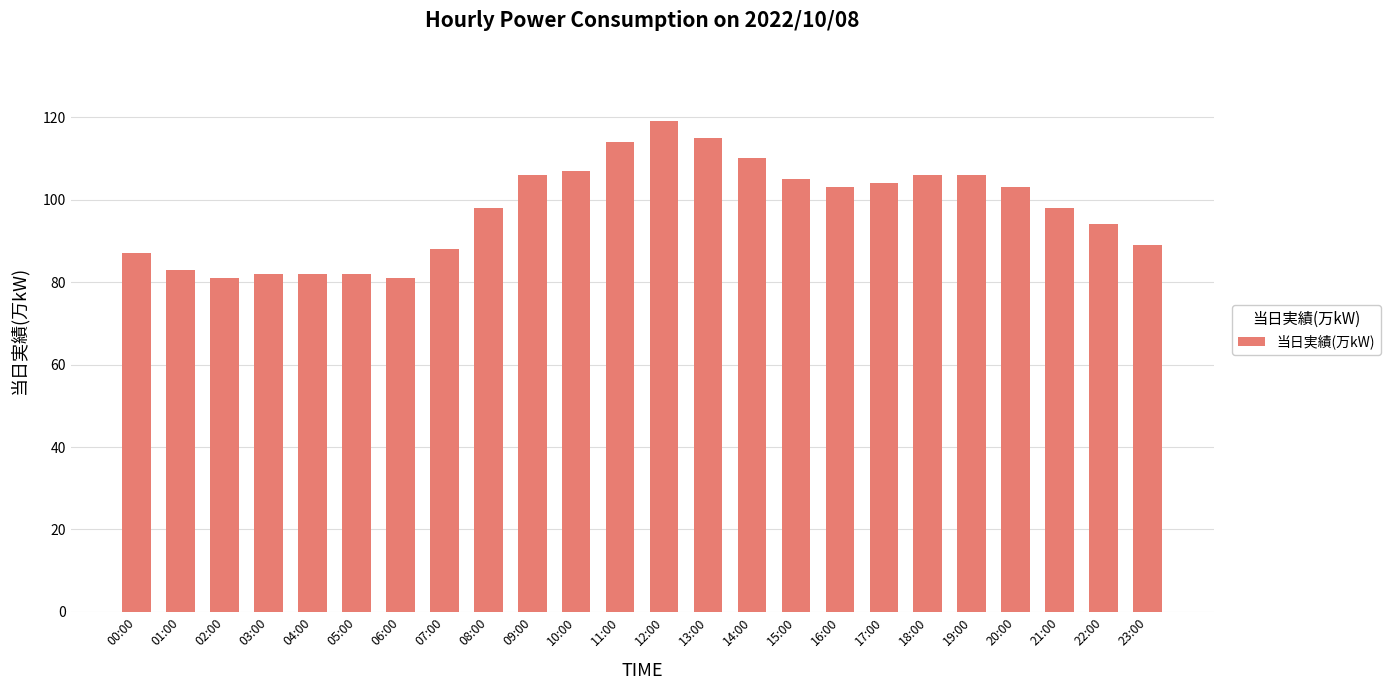

Are the bars grouped side by side (vs. stacked)?

No